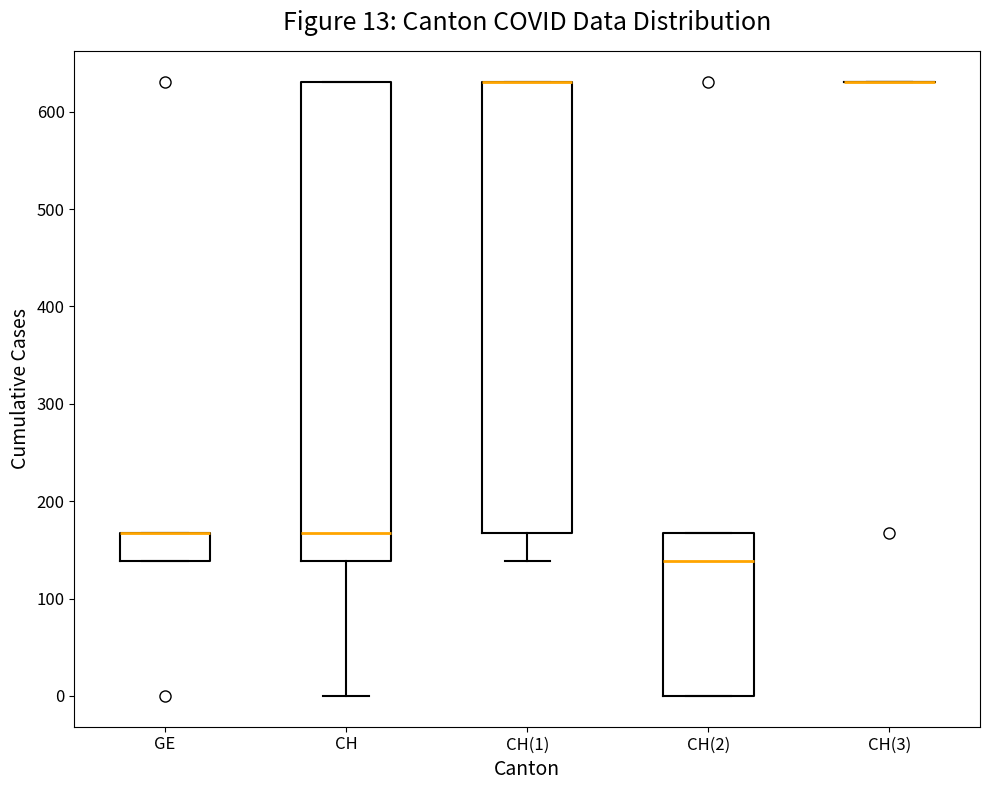

Comparing the boxes themselves (not the whiskers), which one is the tallest?

CH